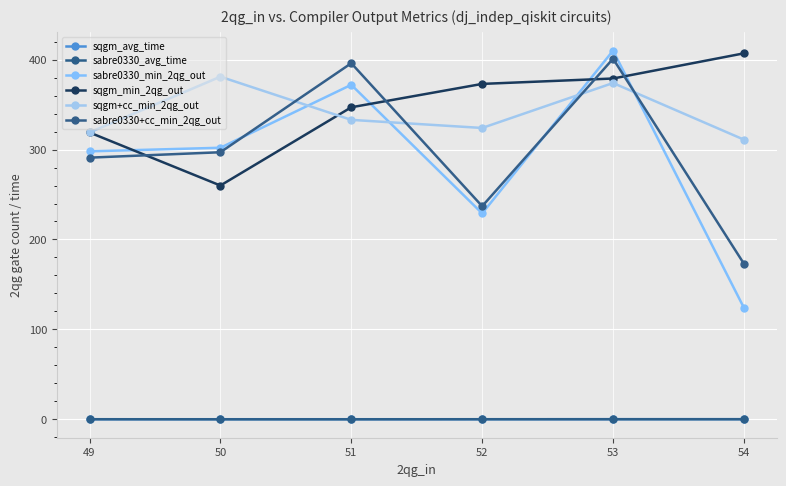

Which series has the largest range (max minus min)?

sabre0330_min_2qg_out